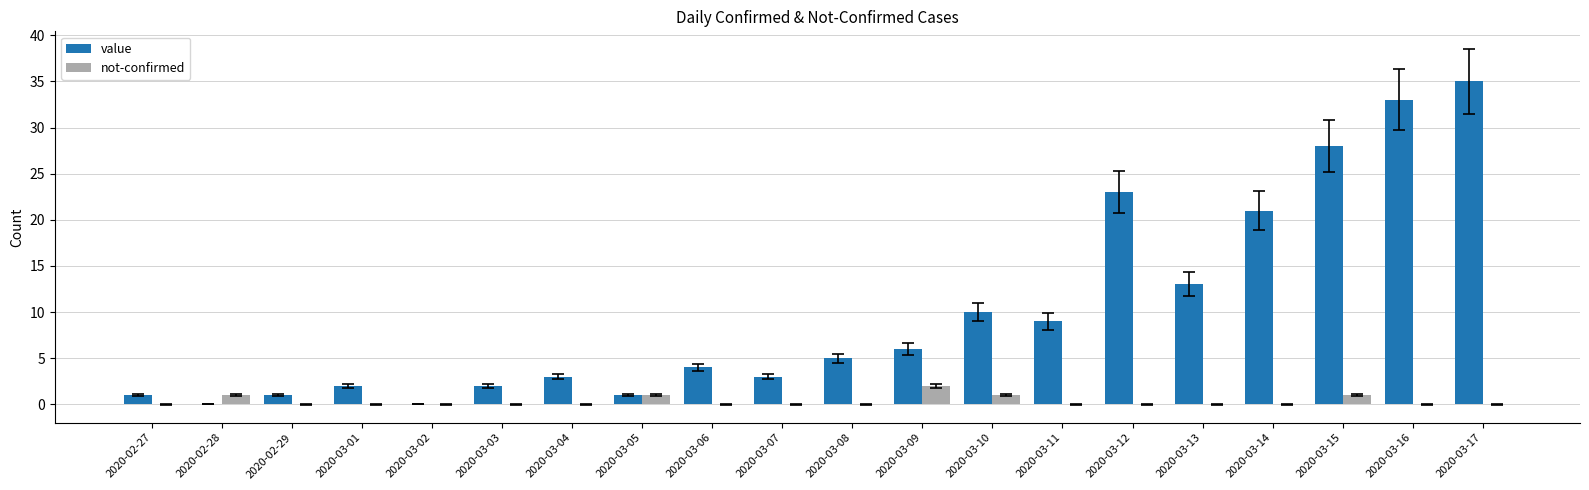

What is the sum of all value values?

200